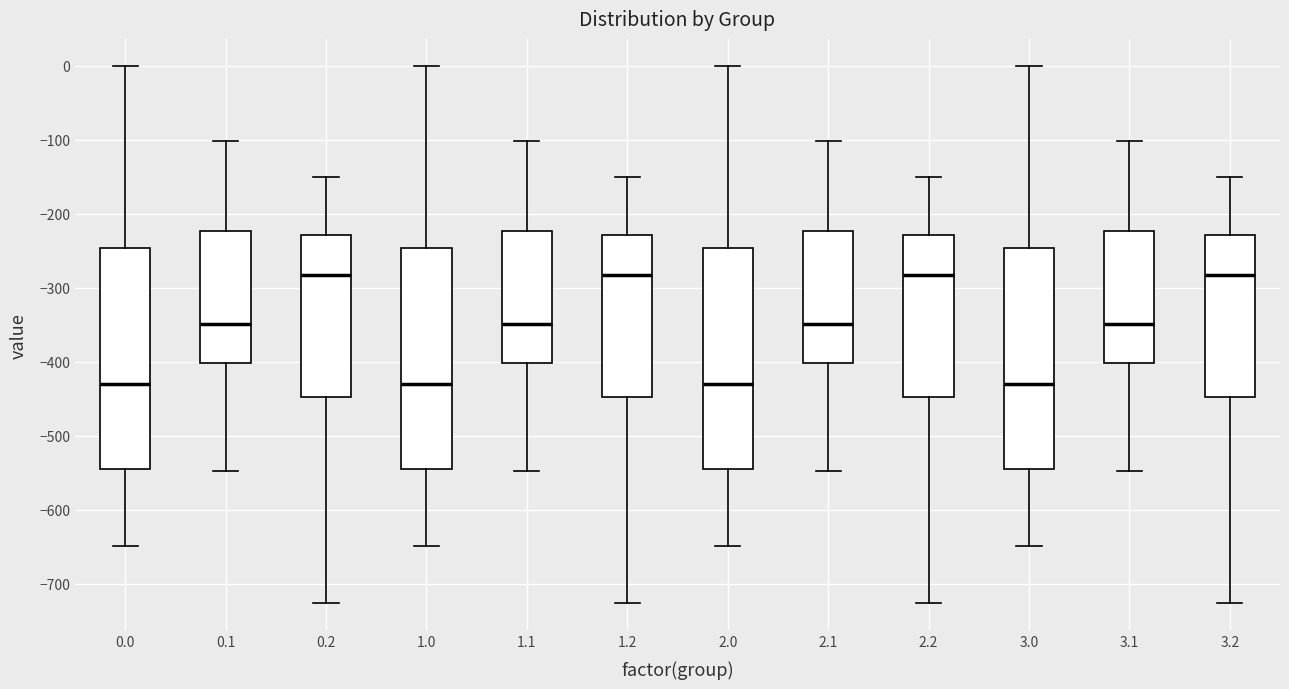

Reading left to right, transcribe this box plot: for each box, give where its median line is, the range the box spans, and where its two whiskers end, as read against the y-axis. The values are not printed on the chart, so give them approximately, as read against the axis.

0.0: median -430, box -540 to -250, whiskers -650 to 0
0.1: median -350, box -400 to -220, whiskers -550 to -100
0.2: median -280, box -450 to -230, whiskers -730 to -150
1.0: median -430, box -540 to -250, whiskers -650 to 0
1.1: median -350, box -400 to -220, whiskers -550 to -100
1.2: median -280, box -450 to -230, whiskers -730 to -150
2.0: median -430, box -540 to -250, whiskers -650 to 0
2.1: median -350, box -400 to -220, whiskers -550 to -100
2.2: median -280, box -450 to -230, whiskers -730 to -150
3.0: median -430, box -540 to -250, whiskers -650 to 0
3.1: median -350, box -400 to -220, whiskers -550 to -100
3.2: median -280, box -450 to -230, whiskers -730 to -150